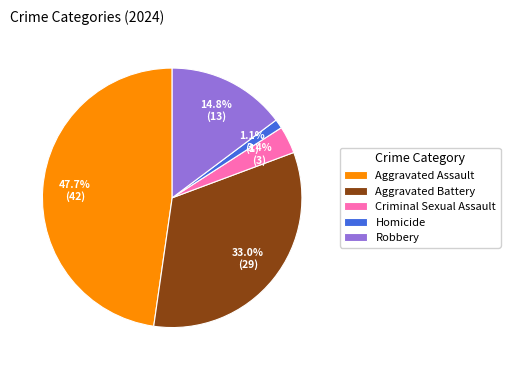

How many segments does this pie chart have?

5